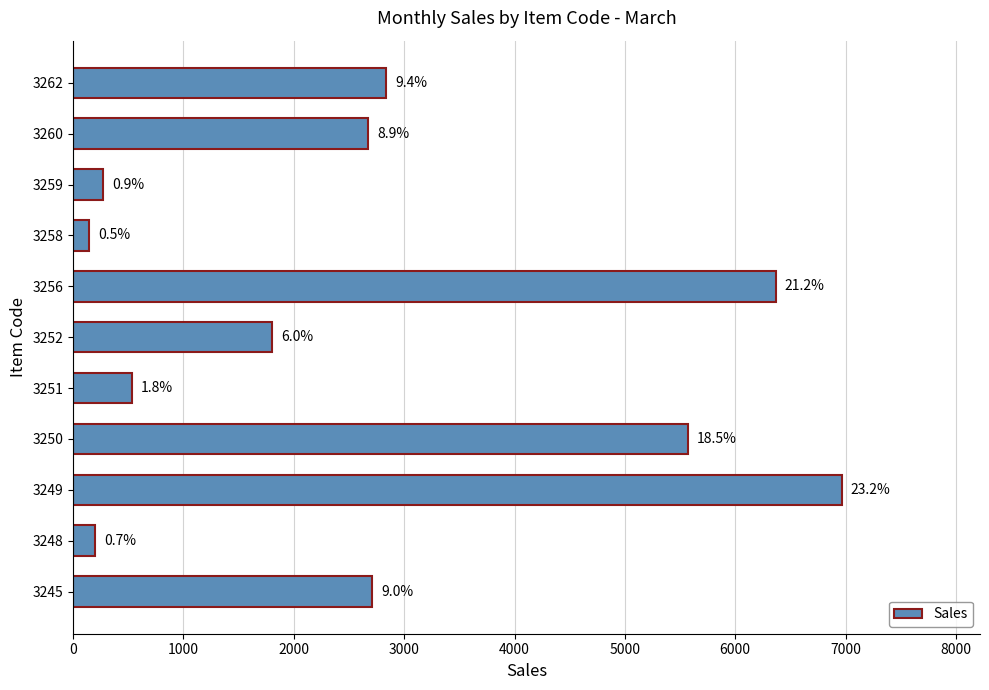

Does the chart contain stacked bars?

No